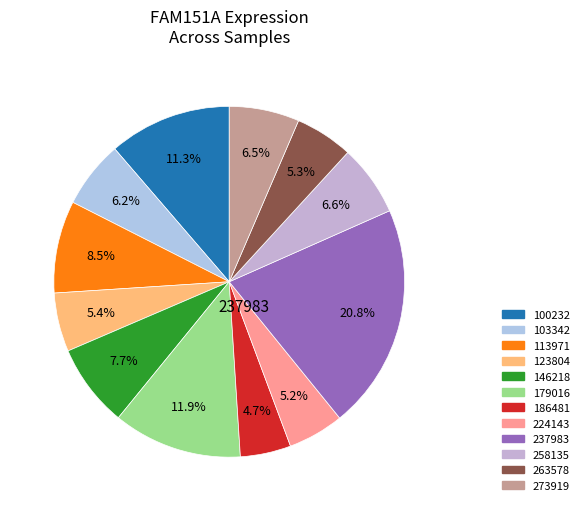

How many slices are in this pie chart?

12